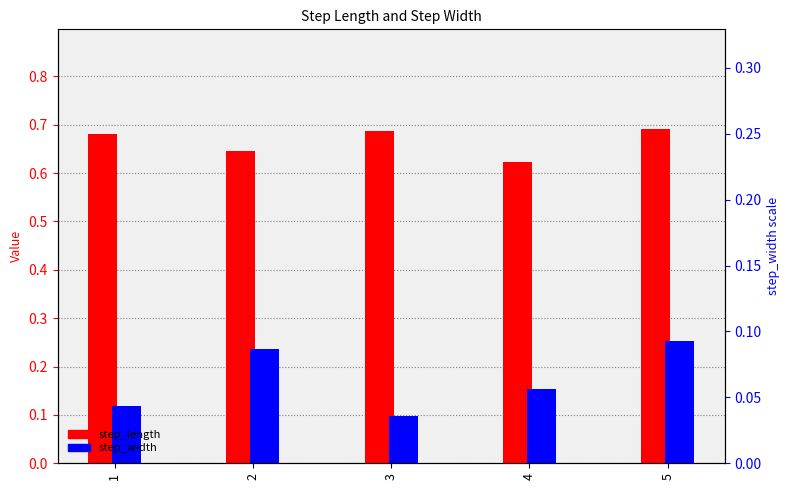

What is the spread (max minus min) of values at 3?

0.6